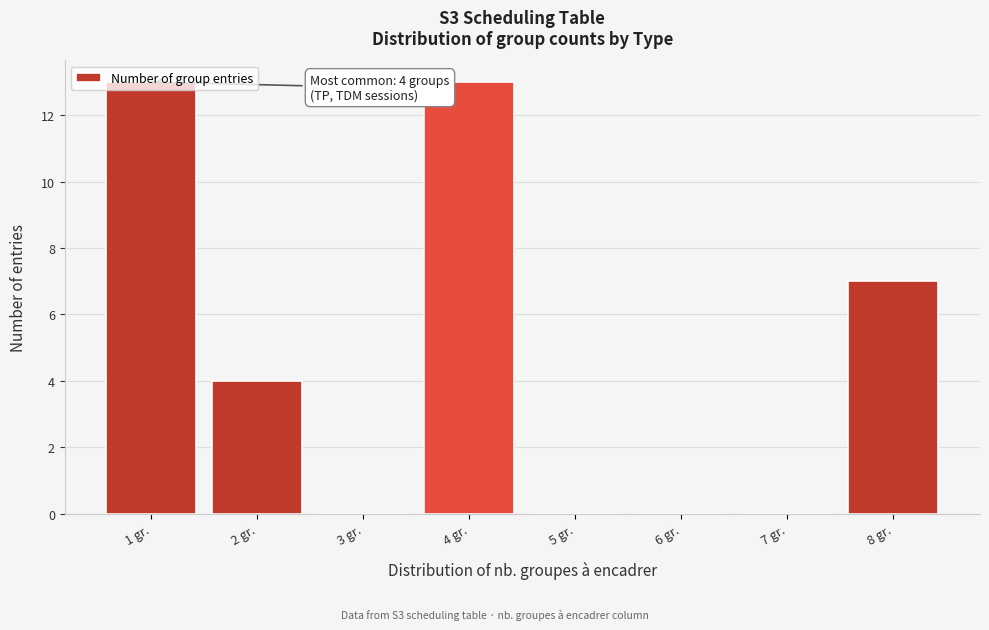

The value at 1 gr. is 8. True or false?

False